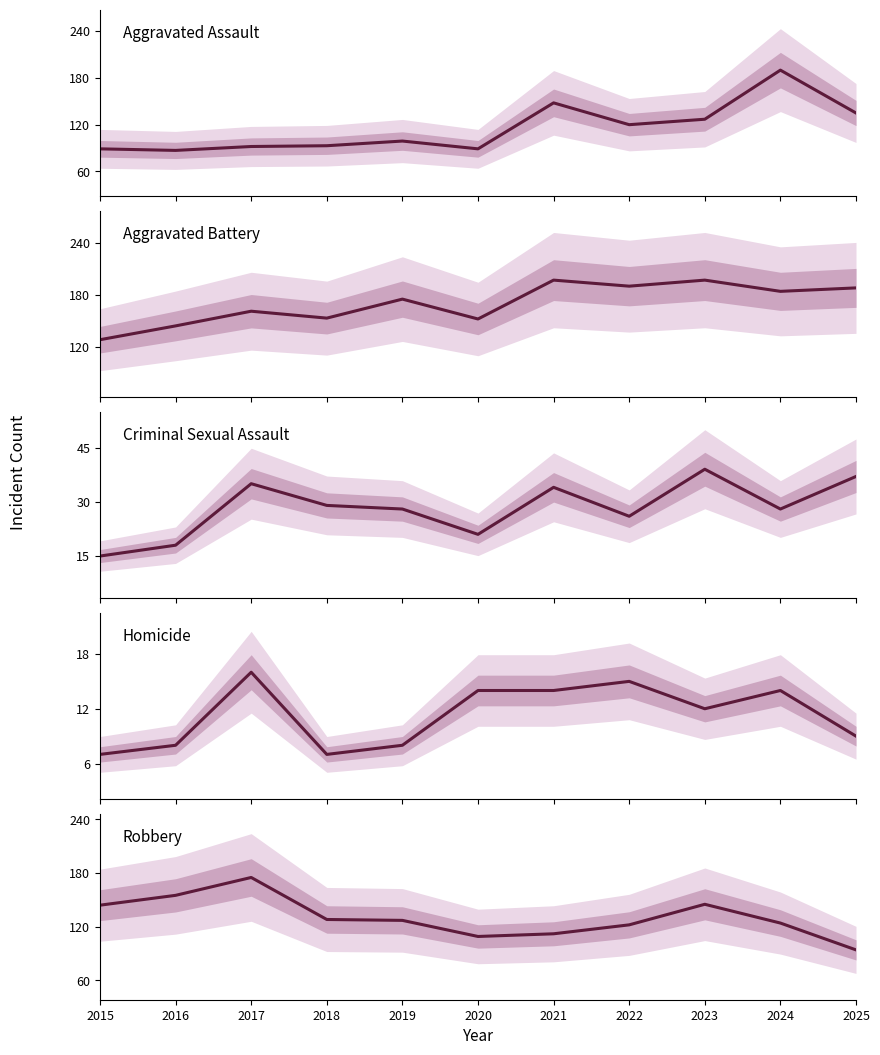

Is this an area chart (filled region under the line)?

No